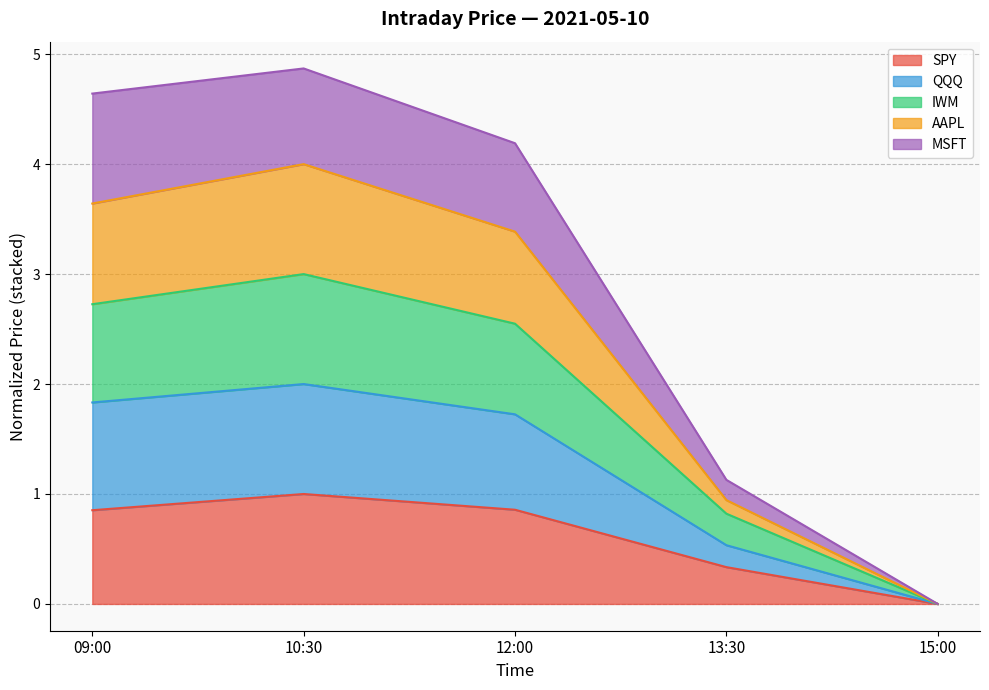

What is the total value across all series at 10:30?

4.9